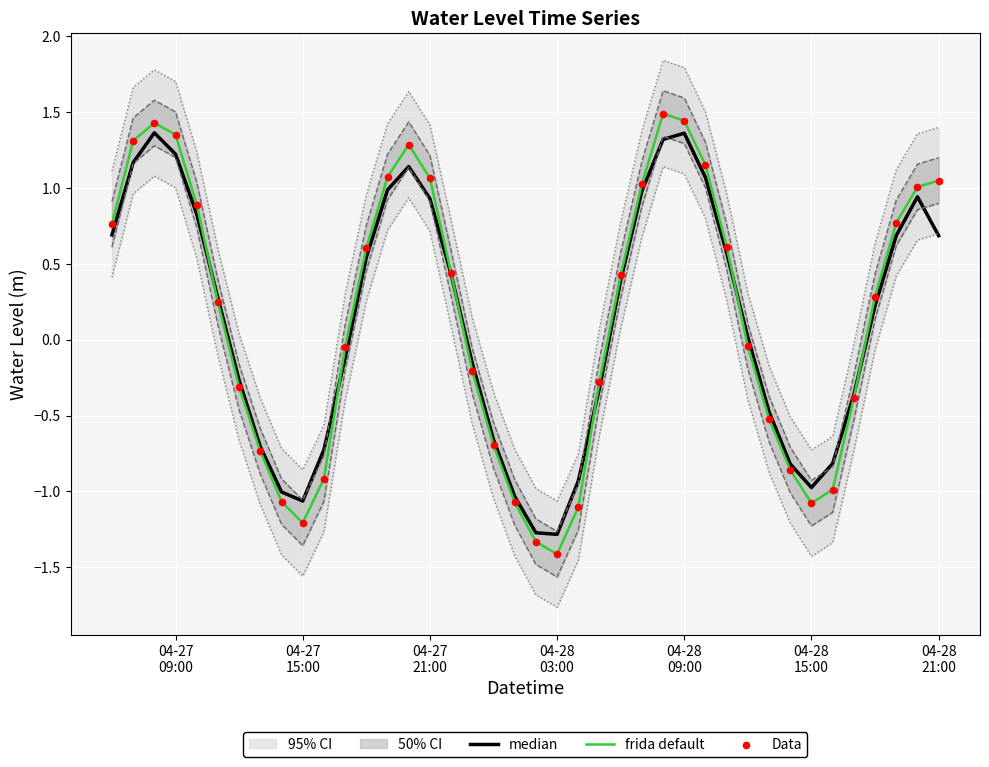

What is the lowest value of the frida default series?

-1.4